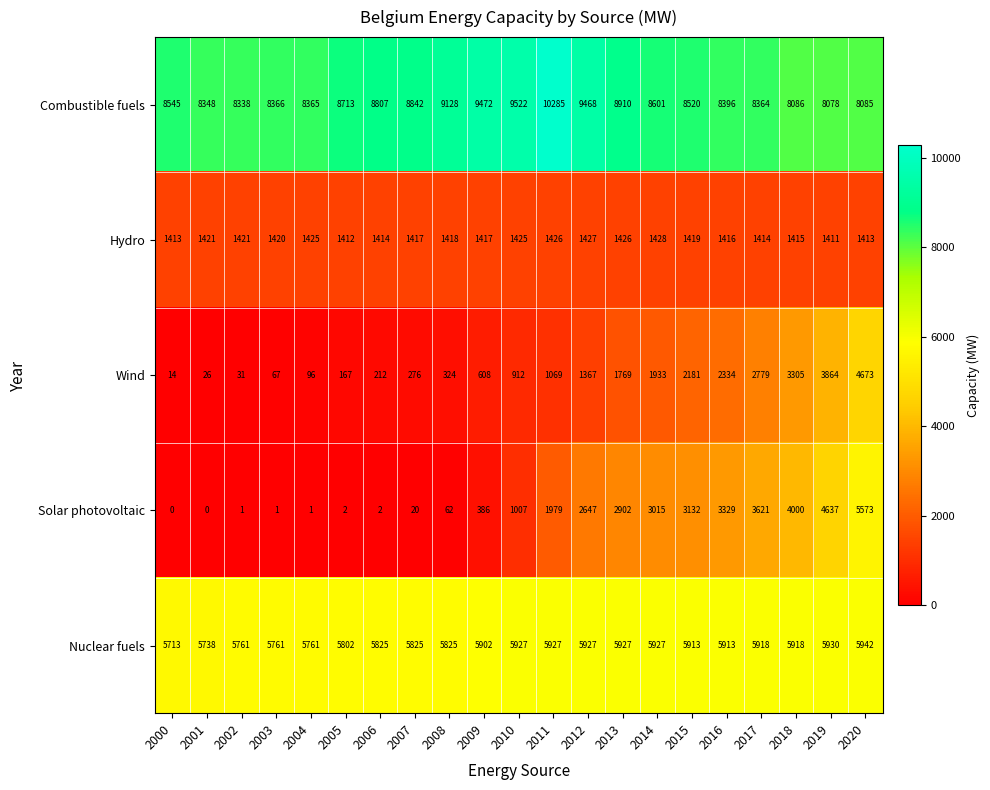

Which category has the highest value in the Hydro series?

2014